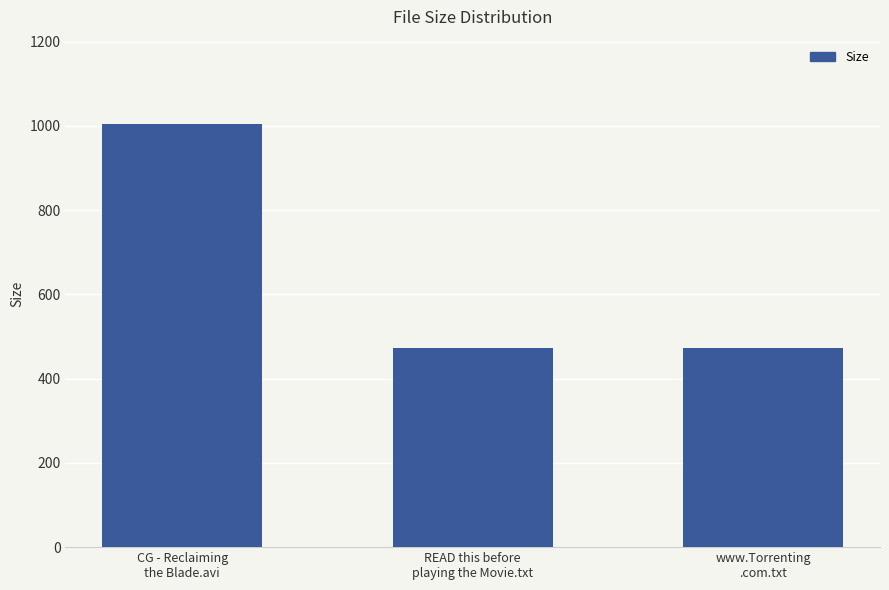

True or false: the data shows 473.0 at READ this before
playing the Movie.txt.

True